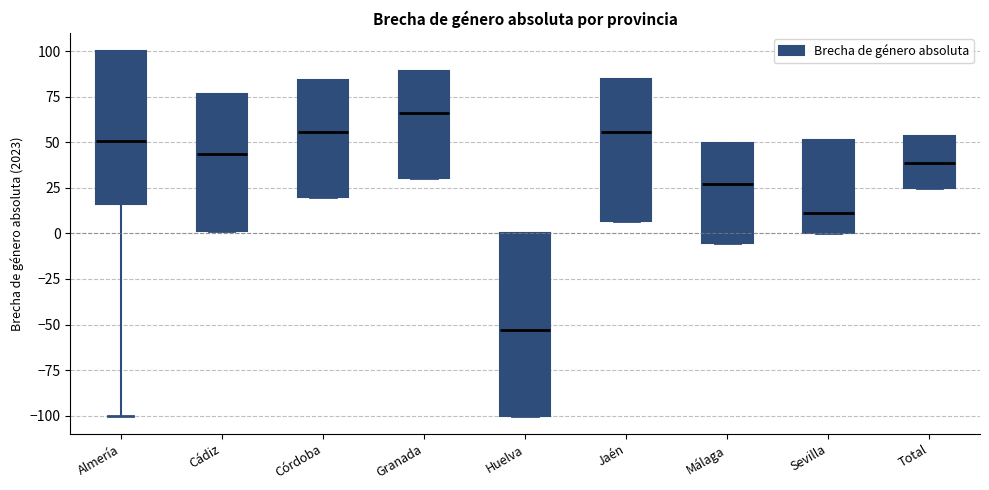

Comparing the boxes themselves (not the whiskers), which one is the tallest?

Huelva